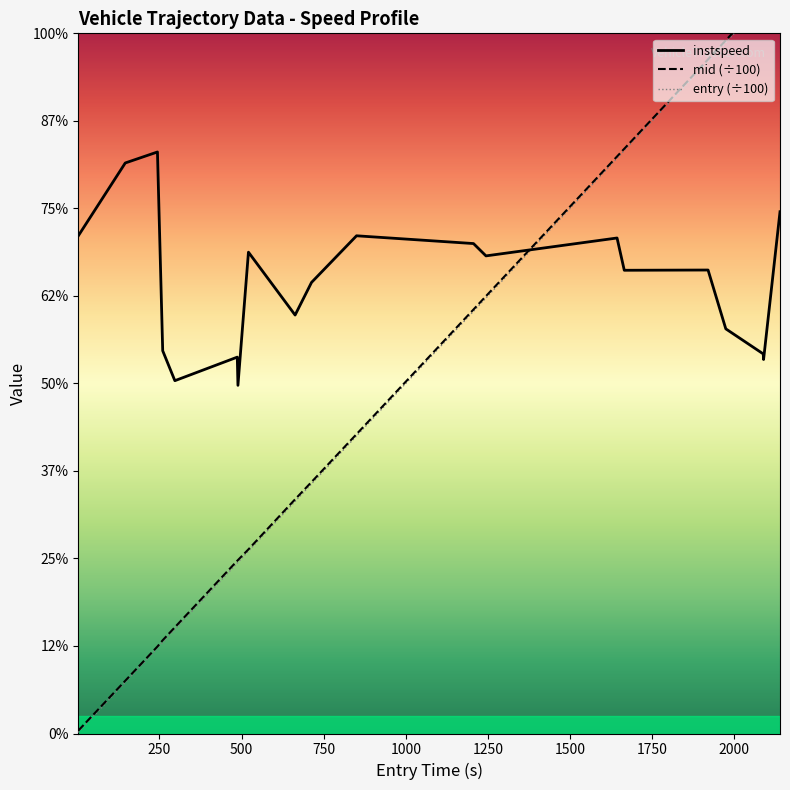

How many values in the entry (÷100) series exceed 8?

10